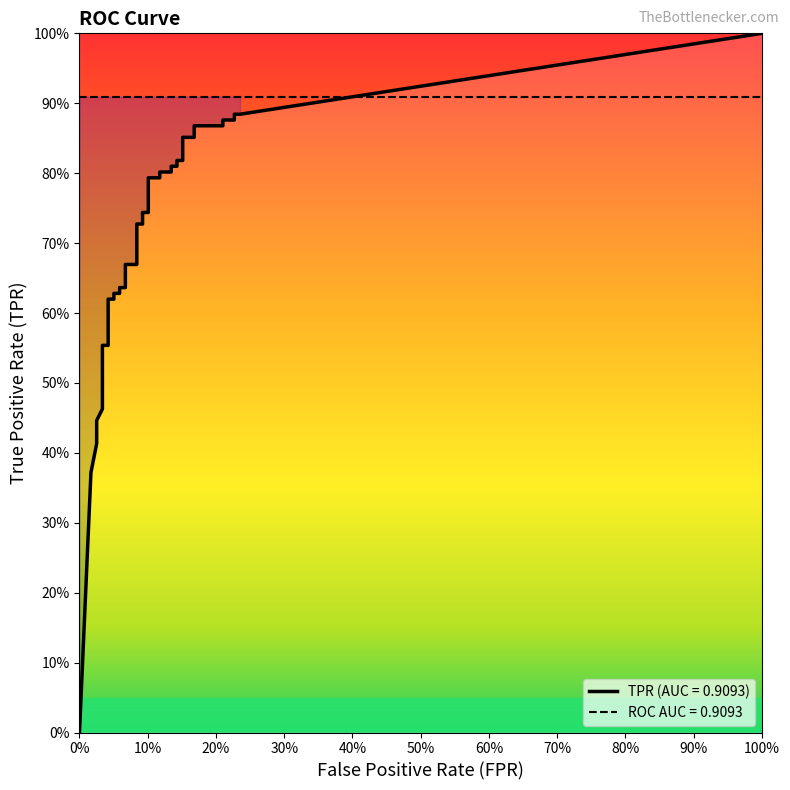

The value of fpr at 24 is 0.1. True or false?

False